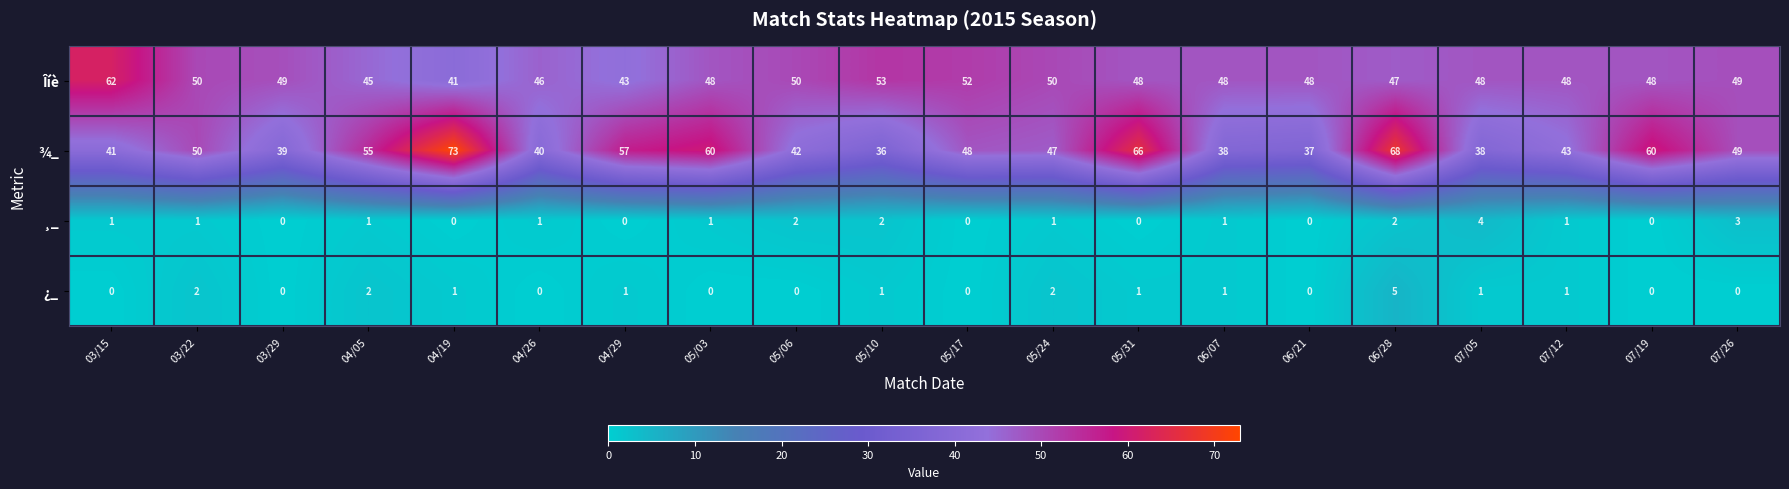

Between 04/19 and 04/29, which series saw the biggest shift?

¾_